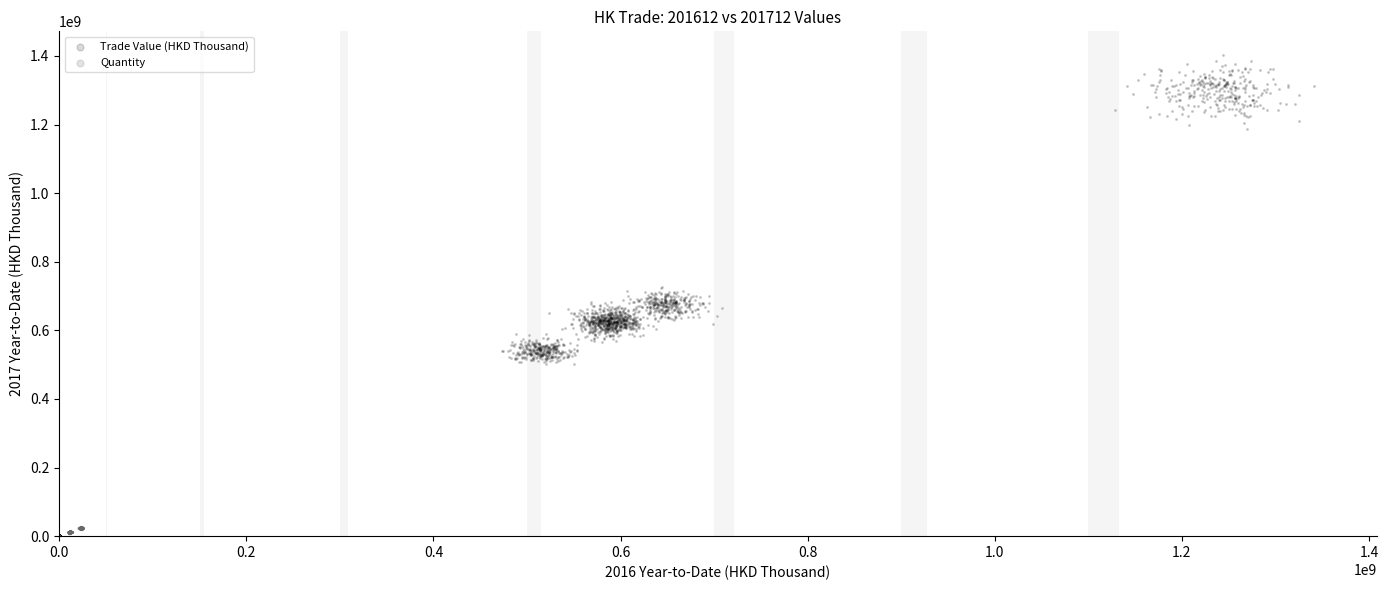

Which series reaches the maximum Y coordinate?

Trade Value (HKD Thousand)